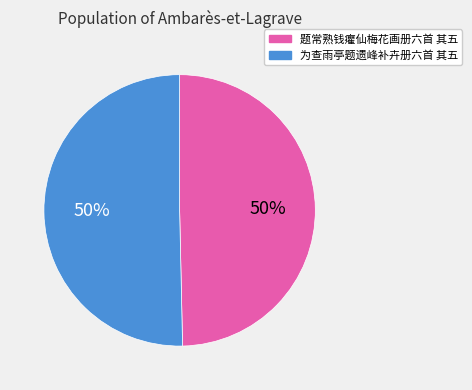

The 为查雨亭题遗峰补卉册六首 其五 slice represents 59% of the pie. True or false?

False